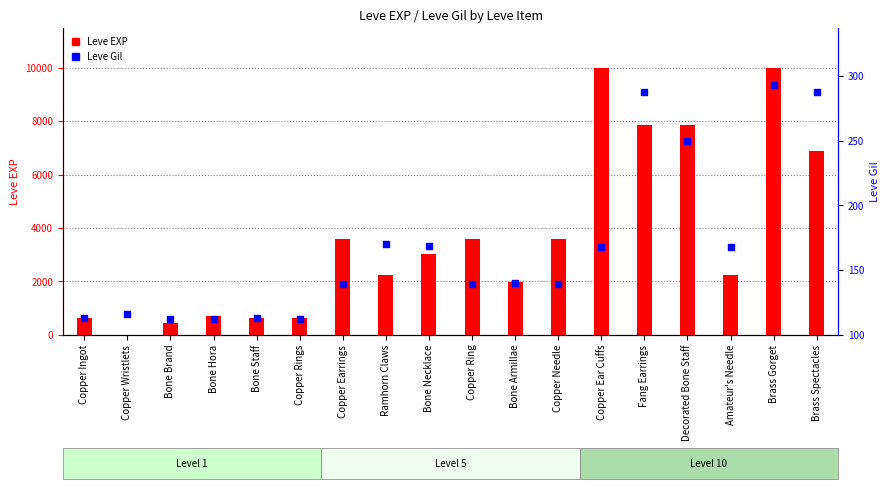

What is the total value across all series at Decorated Bone Staff?

8130